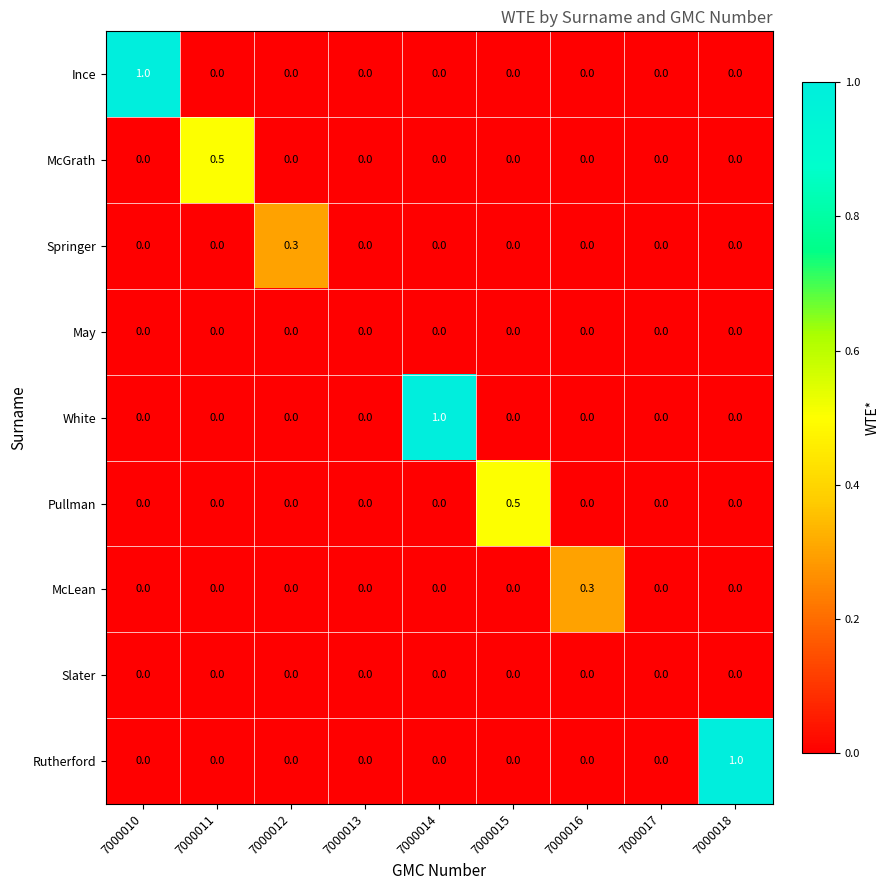

What is the greatest value displayed?

1.0